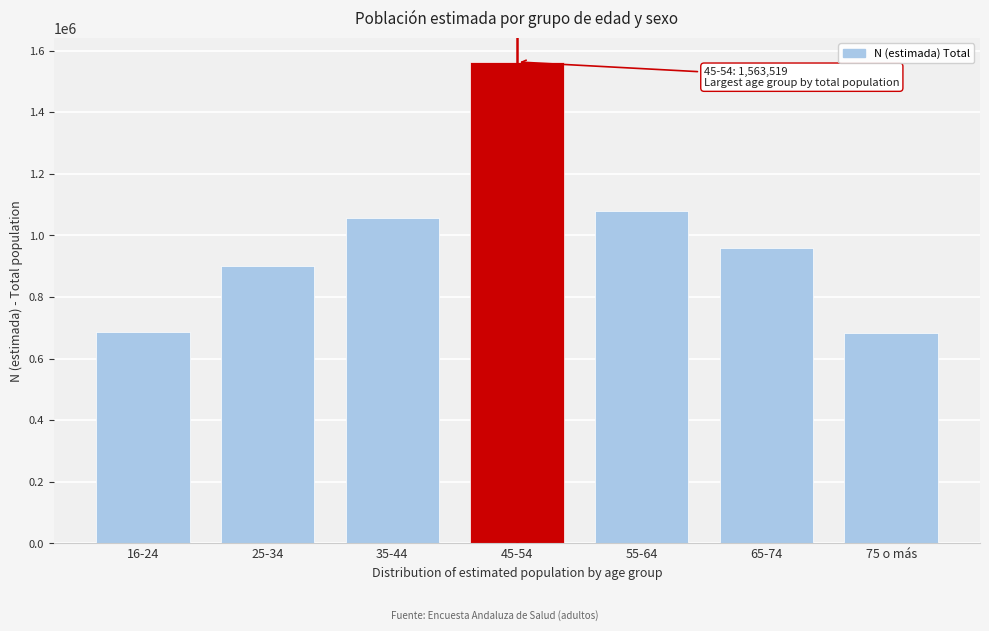

What is the value of the 1st bar from the left?

686988